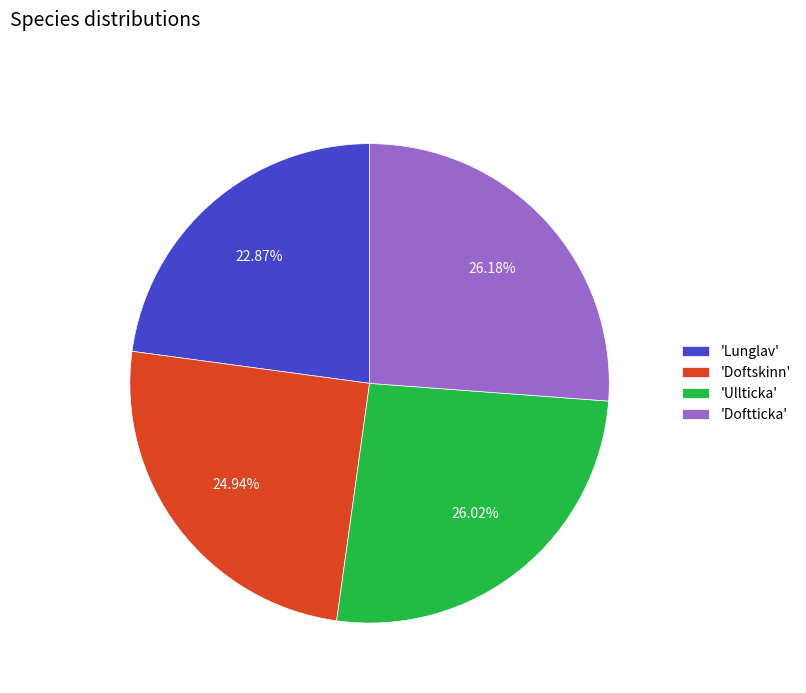

Approximately how many times larger is the value at 'Doftticka' compared to 'Ullticka'?

1.0